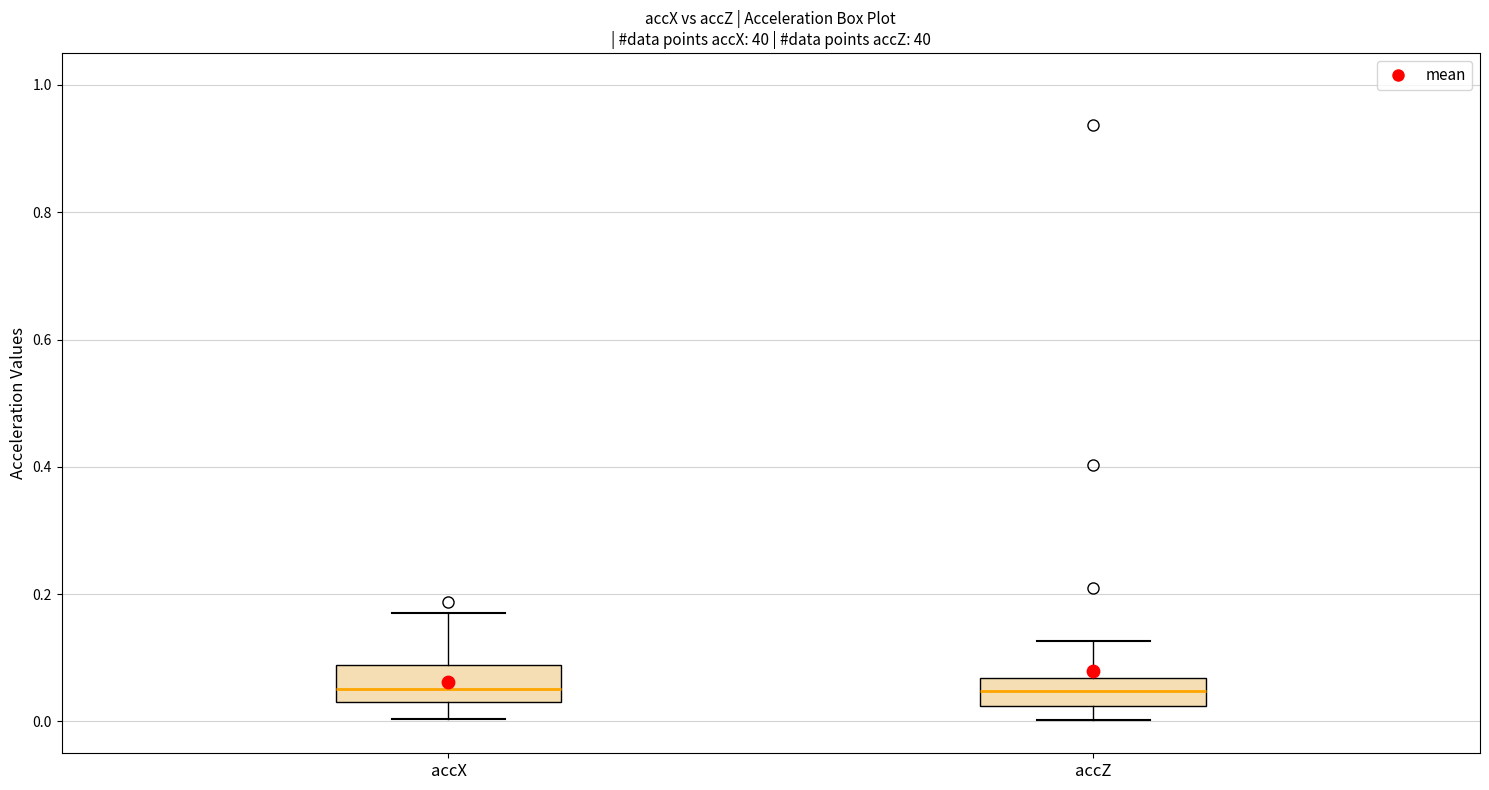

Reading left to right, transcribe this box plot: for each box, give where its median line is, the range the box spans, and where its two whiskers end, as read against the y-axis. The values are not printed on the chart, so give them approximately, as read against the axis.

accX: median 0.06, box 0.04 to 0.08, whiskers 0.00 to 0.18
accZ: median 0.04, box 0.02 to 0.06, whiskers 0.00 to 0.12